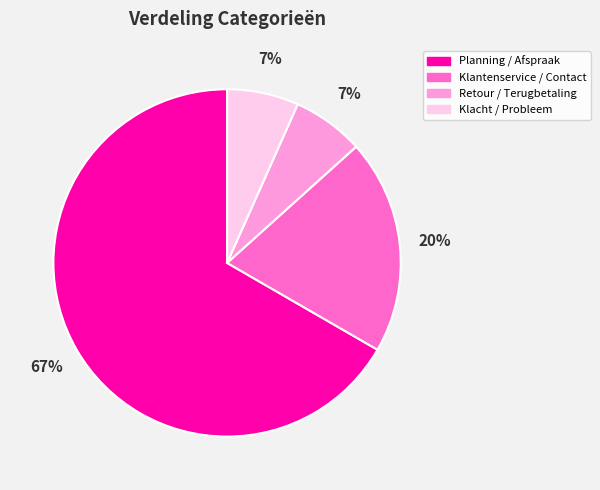

What is the largest slice in the pie chart?

Planning / Afspraak